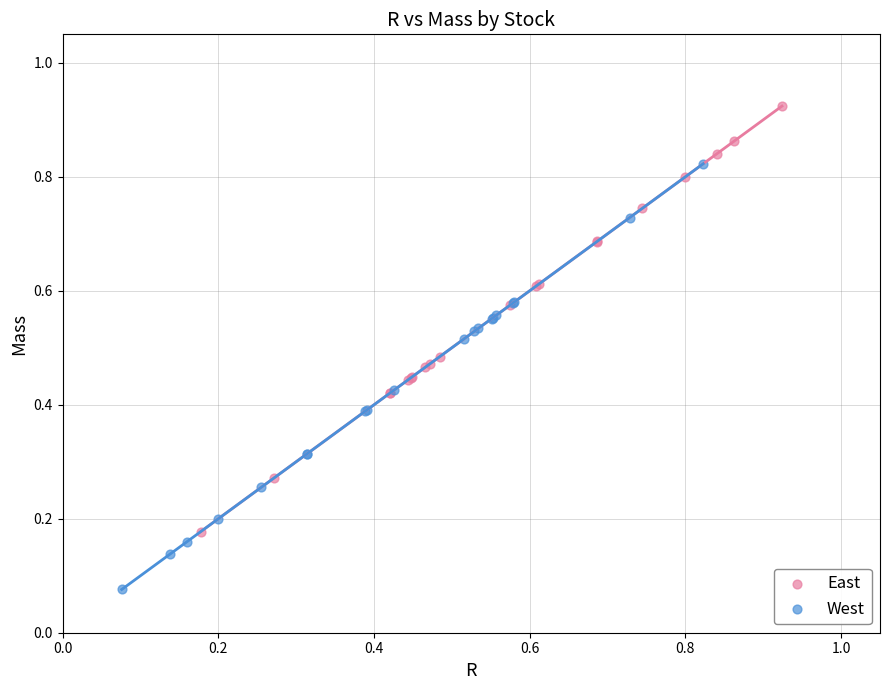

Which series contains the lowest Y value?

West